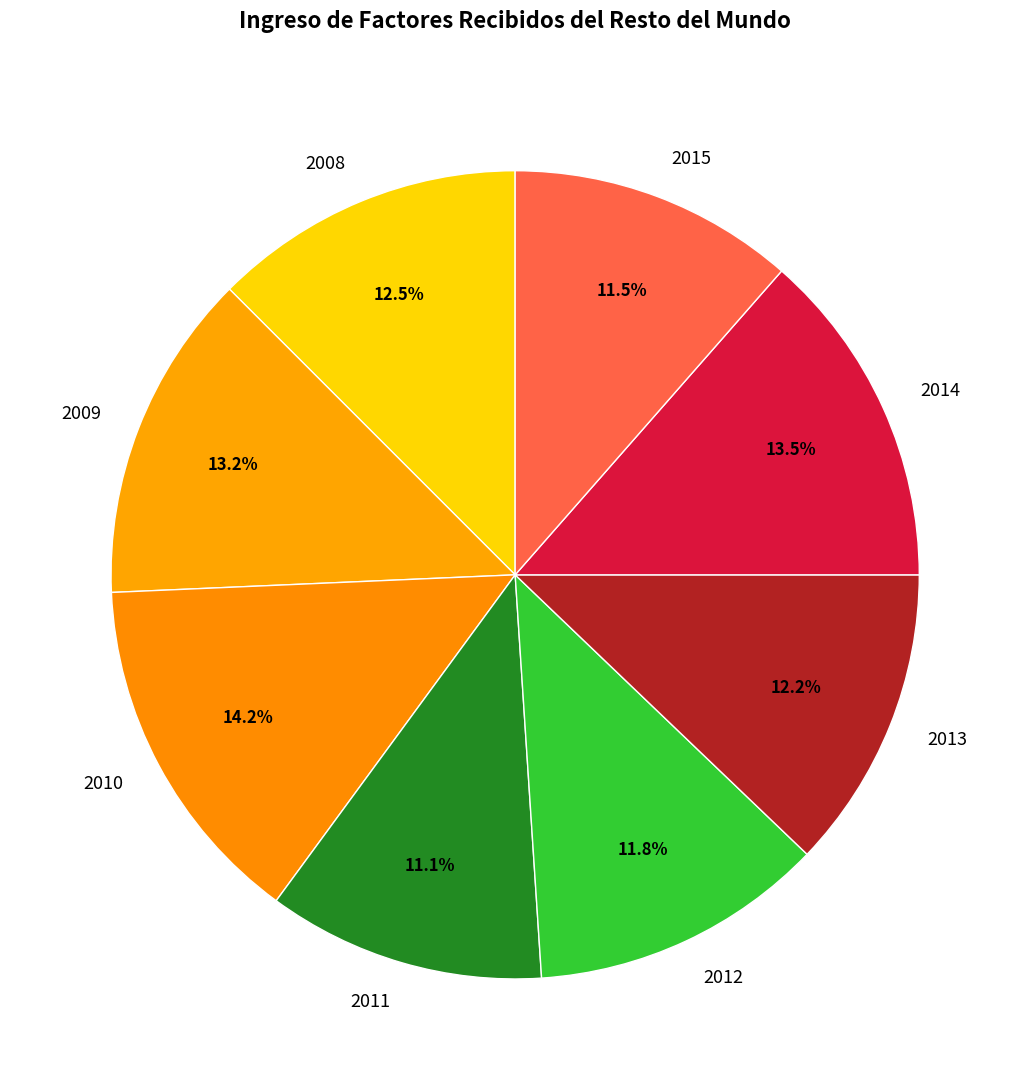

Is there any slice that represents more than half of the pie?

No